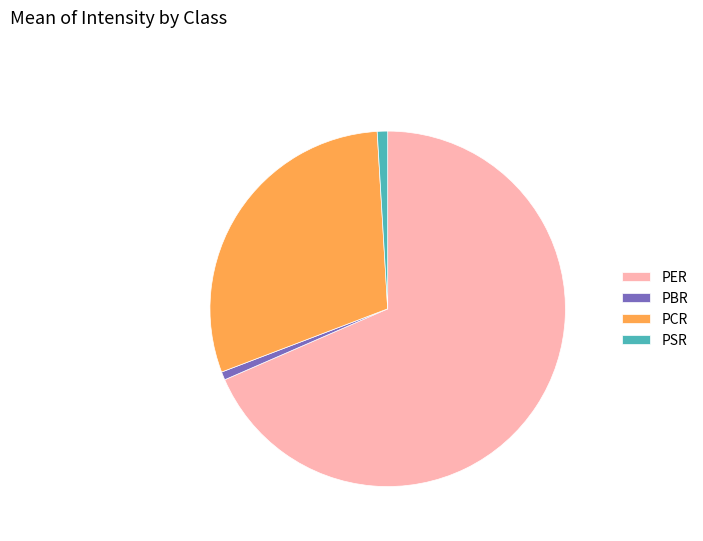

Which slice is the largest?

PER